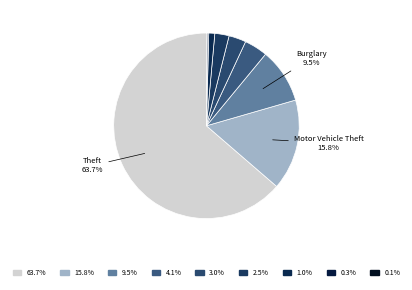

Which slice is the largest?

Theft